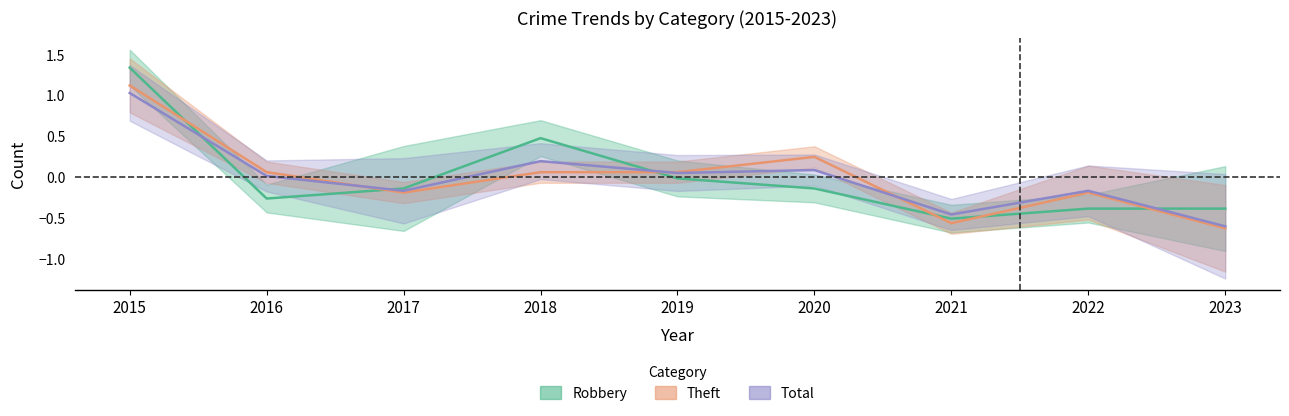

Reading left to right, what are all the values shown in this chart?

Robbery: 2015=1.3	2016=-0.3	2017=-0.1	2018=0.5	2019=-0.0	2020=-0.1	2021=-0.5	2022=-0.4	2023=-0.4
Theft: 2015=1.1	2016=0.1	2017=-0.2	2018=0.1	2019=0.1	2020=0.2	2021=-0.6	2022=-0.2	2023=-0.6
Total: 2015=1.0	2016=0.0	2017=-0.2	2018=0.2	2019=0.1	2020=0.1	2021=-0.5	2022=-0.2	2023=-0.6